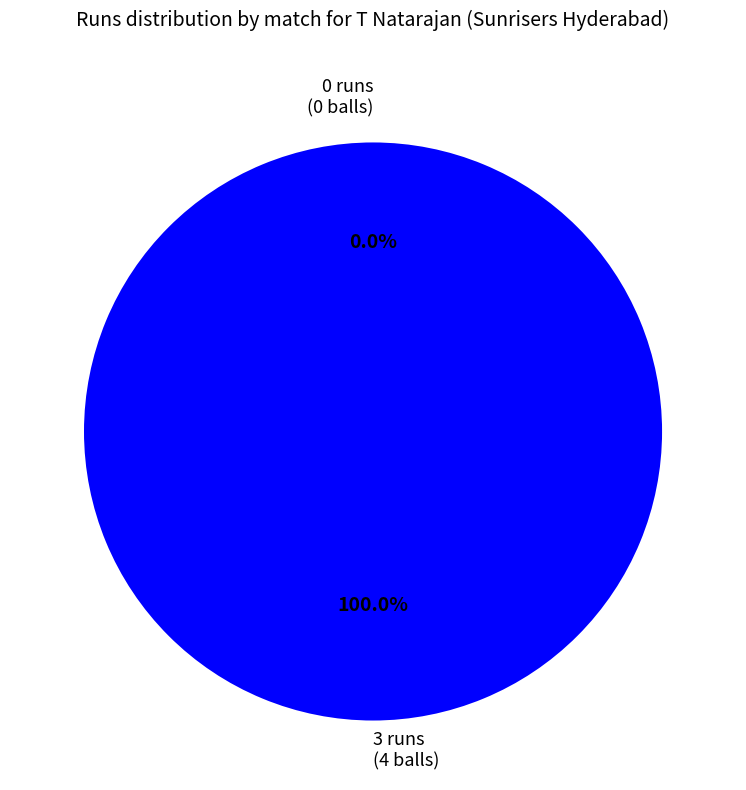

What percentage is the 3 runs (4 balls) slice, to the nearest percent?

100%